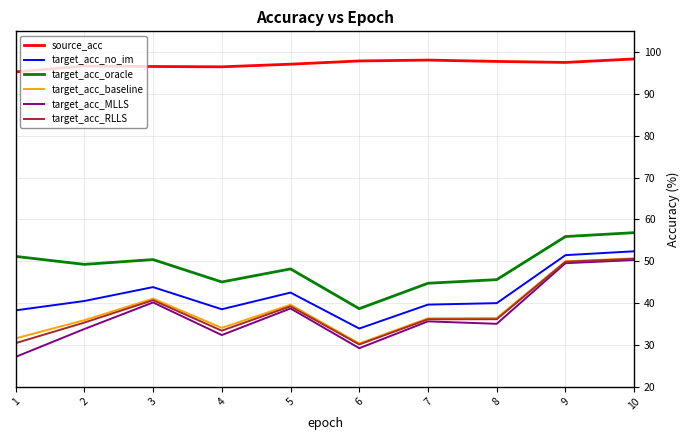

At which category does target_acc_no_im reach its first local valley?

4